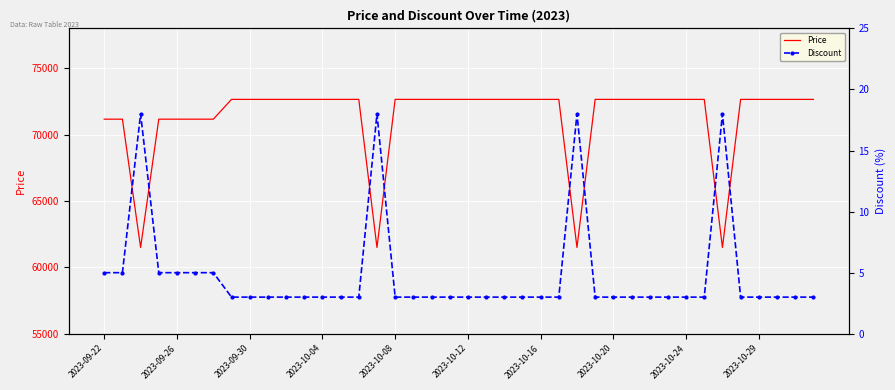

Is the value of Price at 26 greater than the value of Discount at 24?

Yes